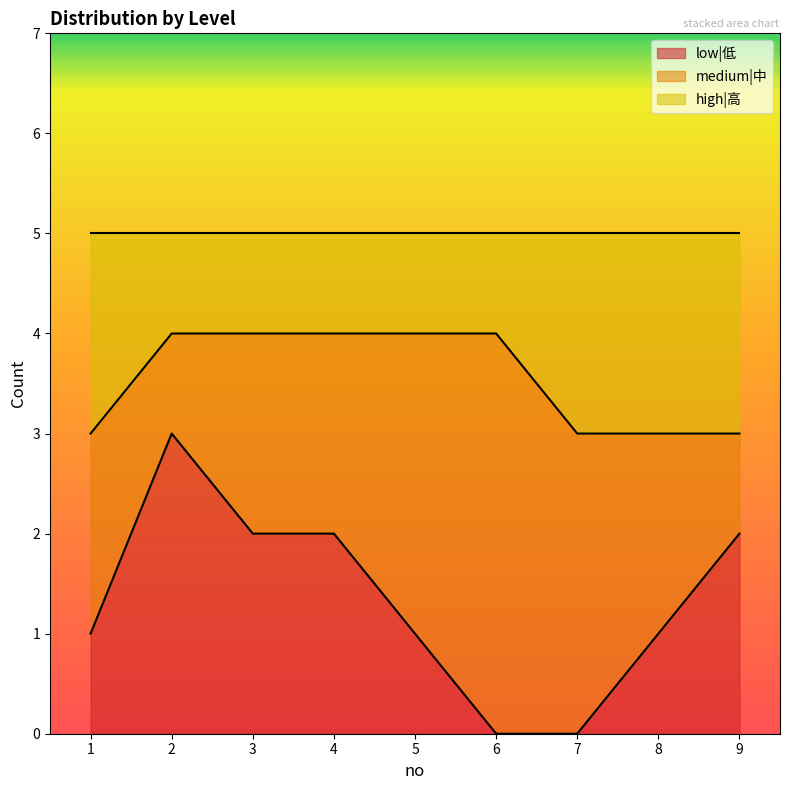

Is the value of high|高 at 2 greater than the value of low|低 at 1?

Yes